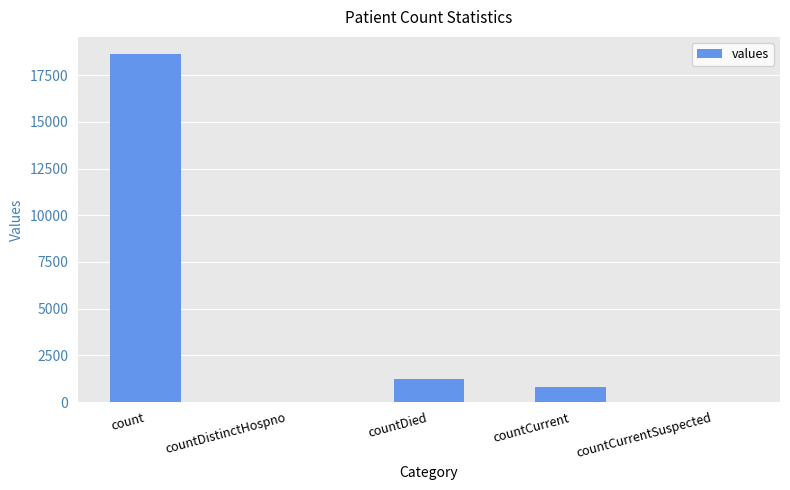

Reading right to left, transcribe all the data shown in this chart.

countCurrentSuspected=0	countCurrent=789	countDied=1250	countDistinctHospno=0	count=18615